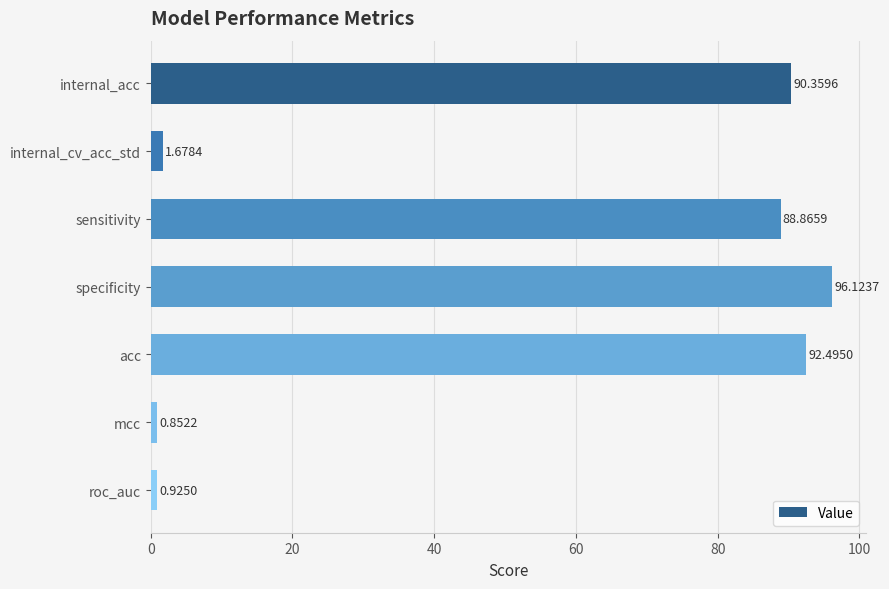

Rank the categories by value from highest to lowest.

specificity, acc, internal_acc, sensitivity, internal_cv_acc_std, roc_auc, mcc